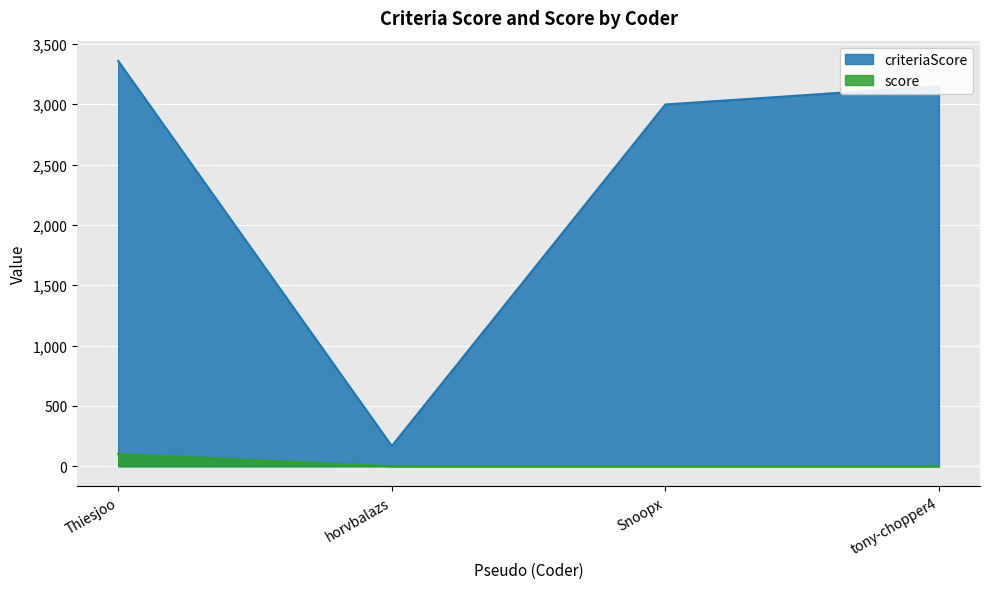

Reading left to right, list all the values displayed in this chart.

criteriaScore: 3359	167	2998	3150
score: 100	0	0	0